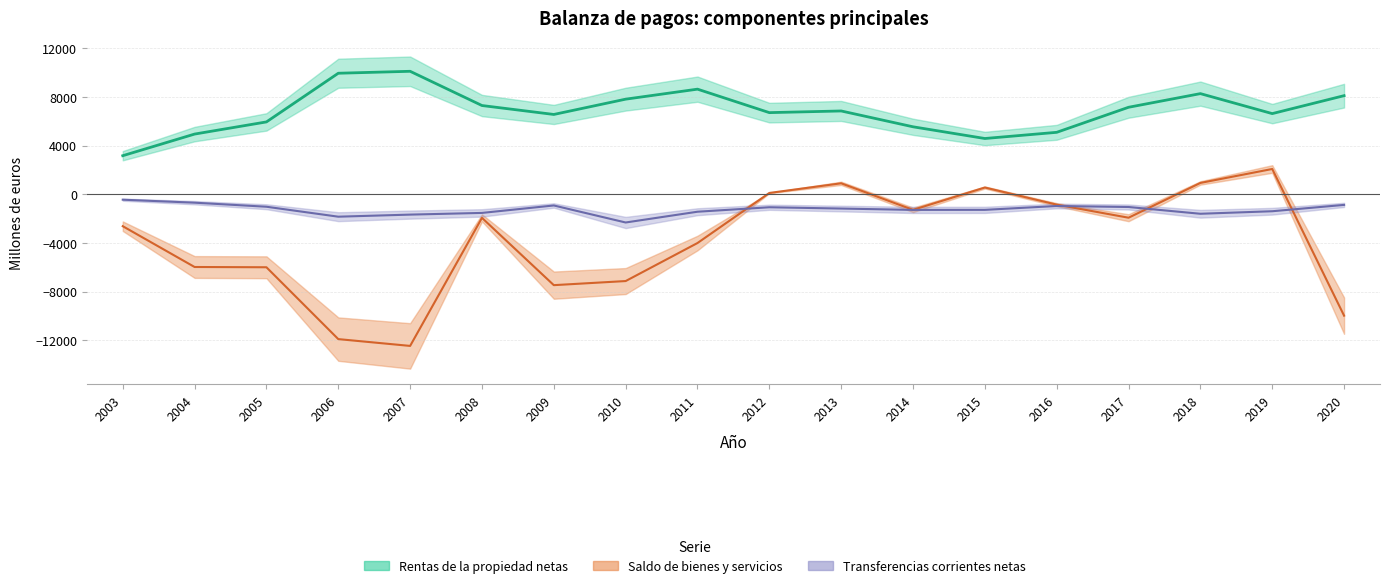

Count the number of data series in this chart.

3